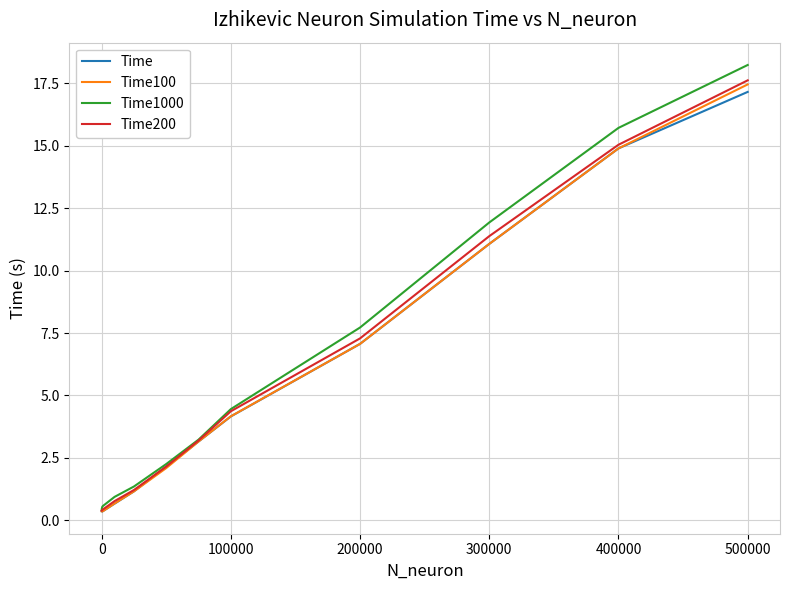

Which series has the widest spread of values?

Time1000